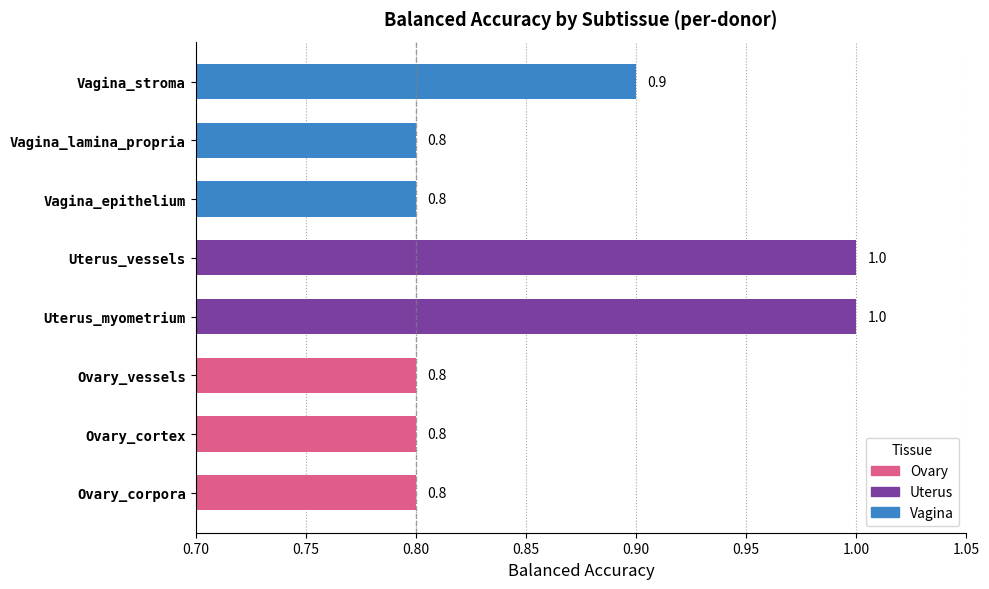

What is the average value?

0.9